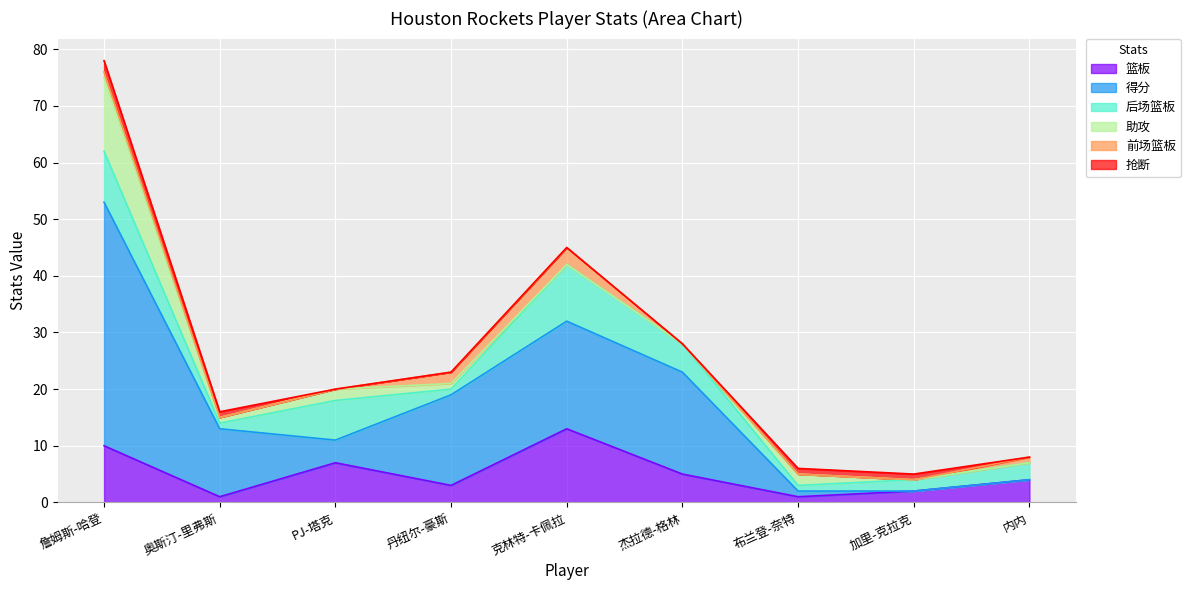

True or false: 篮板 has a value of 5 at 杰拉德-格林.

True